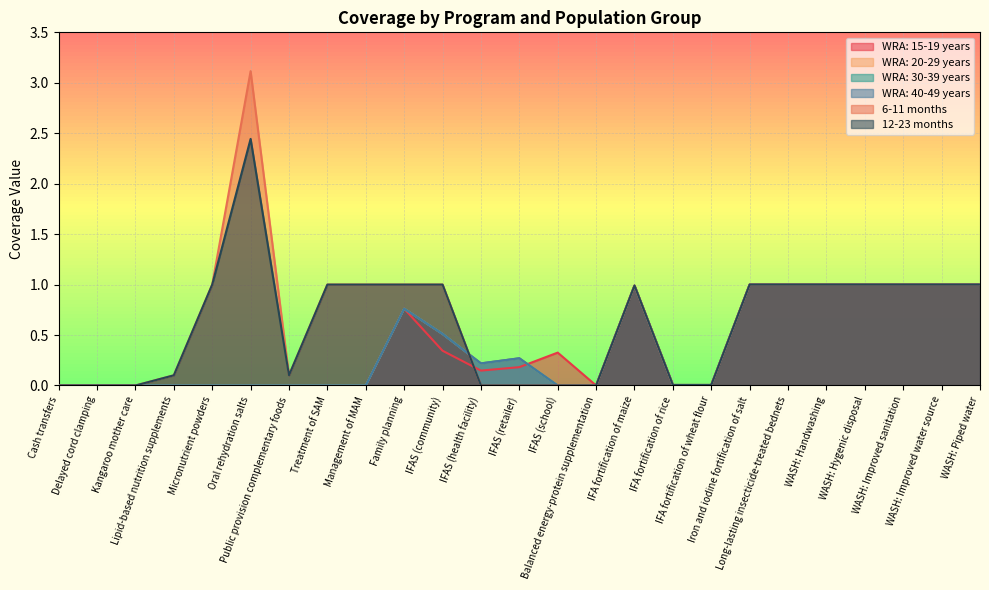

Rank the series by their maximum value, from lowest to highest.

WRA: 15-19 years, WRA: 20-29 years, WRA: 30-39 years, WRA: 40-49 years, 12-23 months, 6-11 months